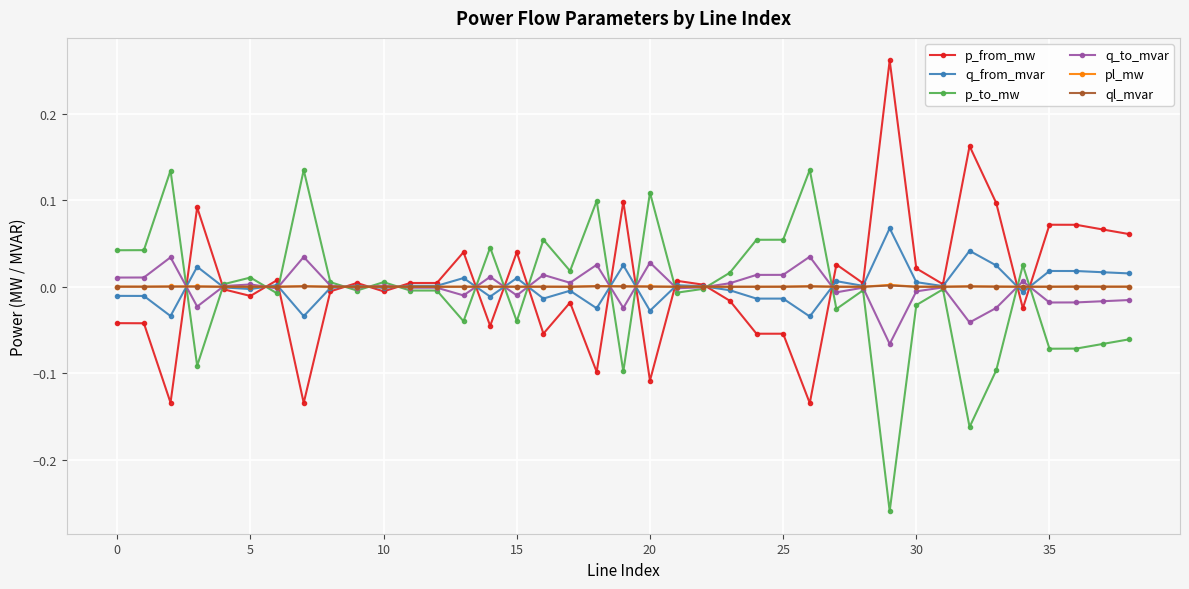

True or false: p_to_mw has more than 2 interior local peaks.

True